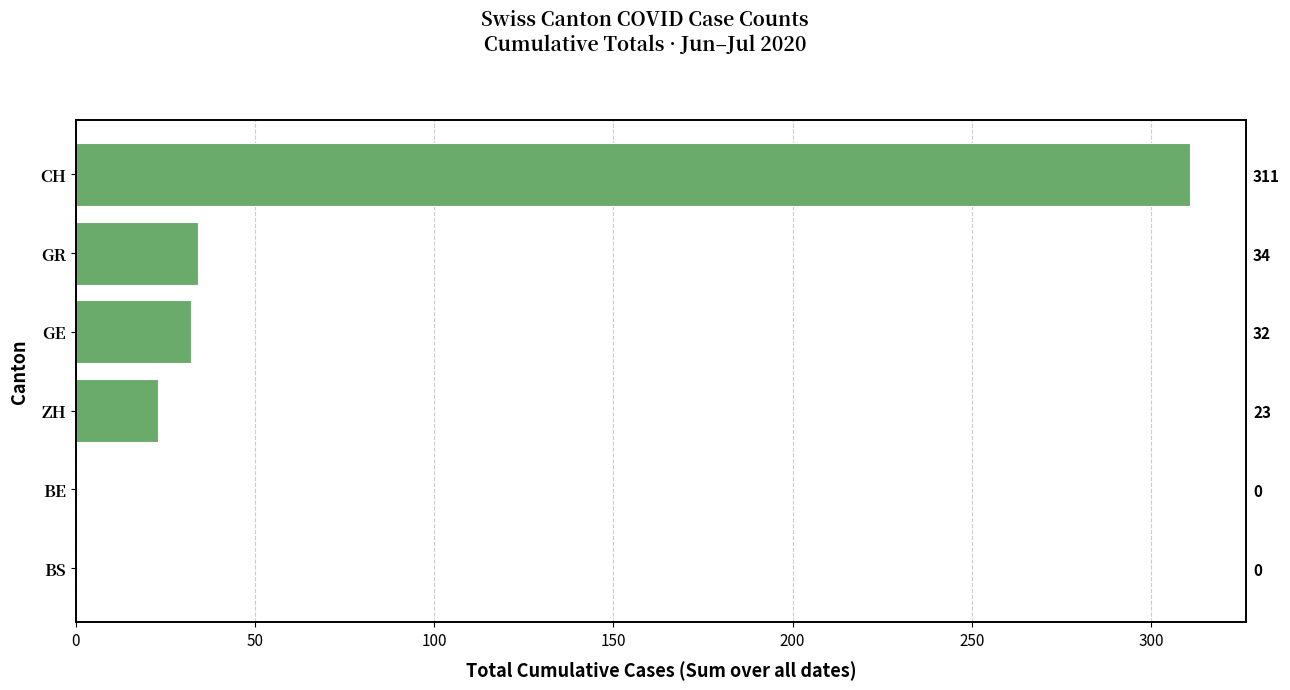

How many bars are there in total?

6